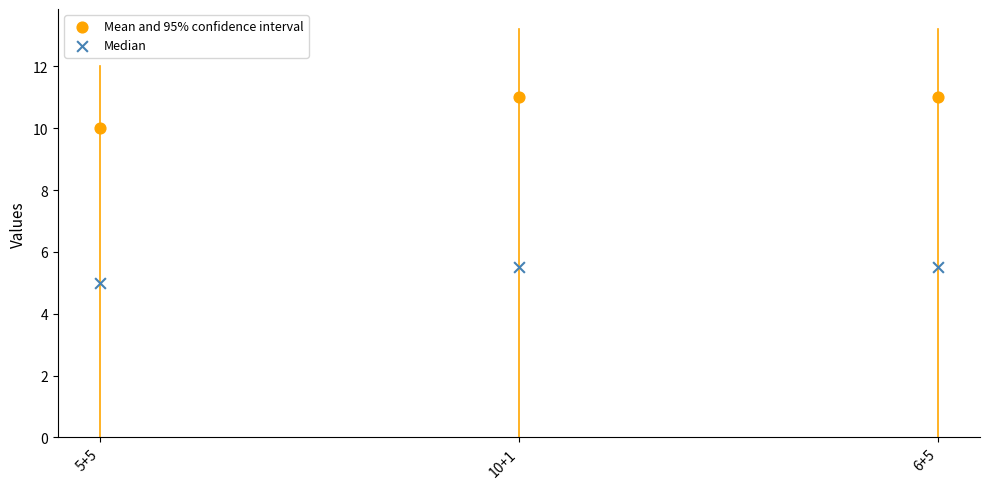

Which series has the widest spread of Y values?

Mean and 95% confidence interval